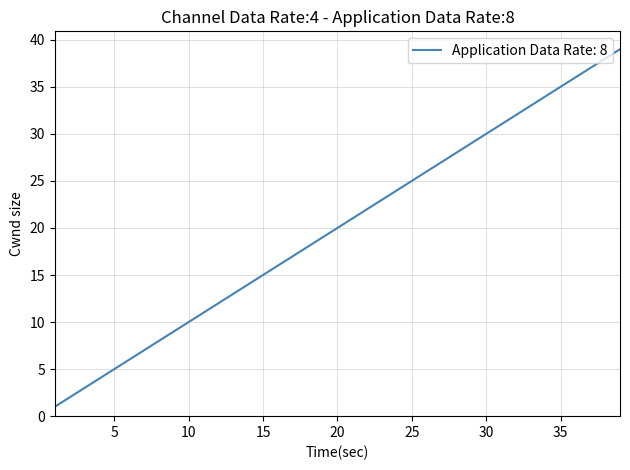

What is the difference between the maximum and minimum values?

38